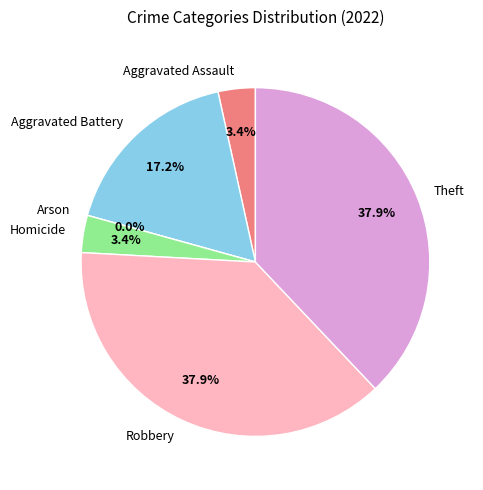

Rank the categories by value from highest to lowest.

Robbery, Theft, Aggravated Battery, Aggravated Assault, Homicide, Arson